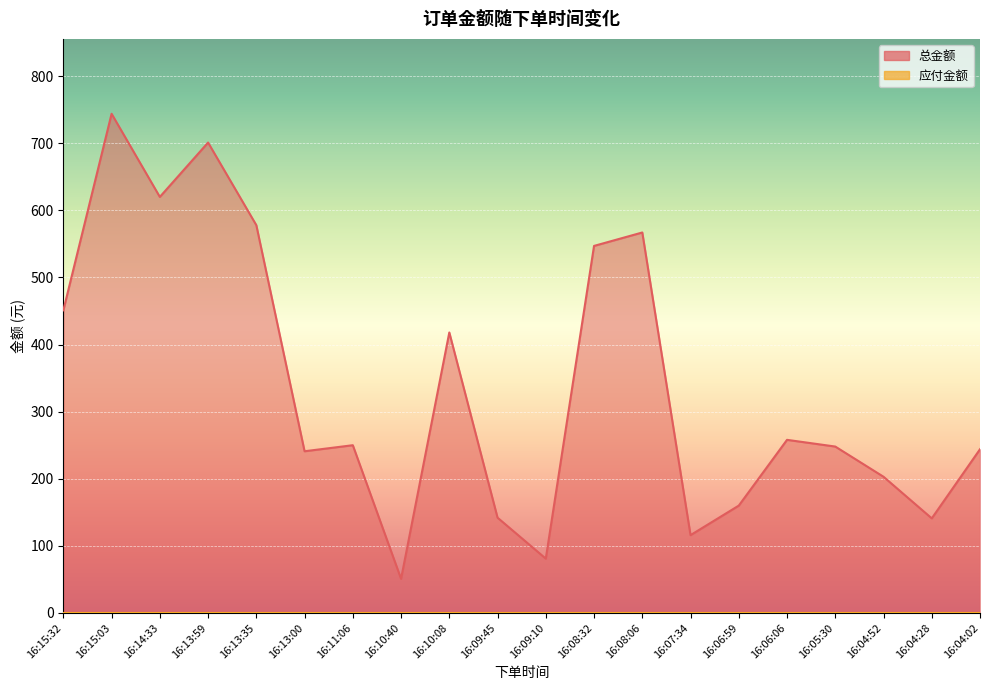

How many interior local peaks (higher than both neighbors) does the data have?

6